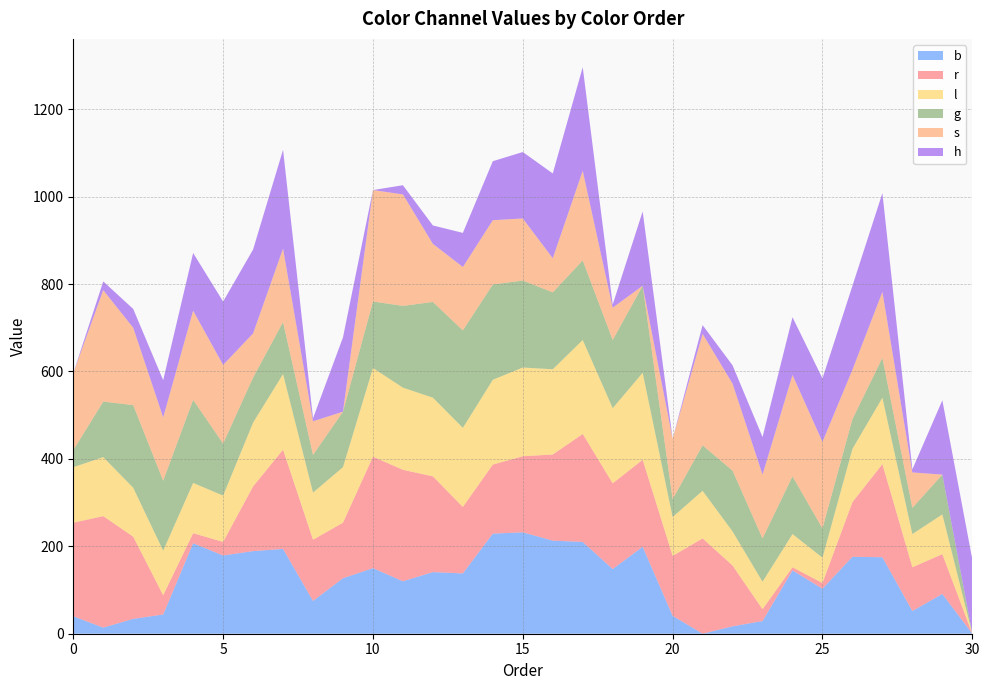

Reading left to right, what are all the values shown in this chart?

b: 40	14	34	44	207	179	189	194	75	127	150	120	141	138	229	232	213	210	148	199	41	0	17	29	145	103	176	175	52	91	0
r: 214	255	188	44	23	31	148	227	140	127	255	255	219	152	158	174	197	247	196	199	137	218	139	27	7	13	125	213	100	91	0
l: 127	135	112	102	115	106	146	173	108	127	203	188	180	181	194	203	195	215	172	199	89	109	78	63	76	58	122	152	76	91	0
g: 39	127	189	160	190	119	103	119	86	127	152	187	219	223	218	199	176	182	156	199	41	104	139	99	132	67	68	91	60	91	0
s: 176	255	177	145	204	180	101	168	77	0	255	255	133	145	147	142	78	205	74	0	138	255	199	146	232	198	113	151	81	0	0
h: 0	20	43	85	132	145	192	226	7	170	0	21	42	78	135	152	194	237	7	170	0	20	42	86	132	145	192	226	7	170	170